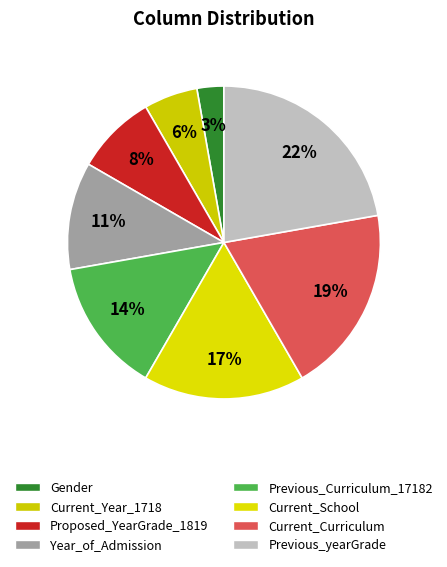

How many segments does this pie chart have?

8